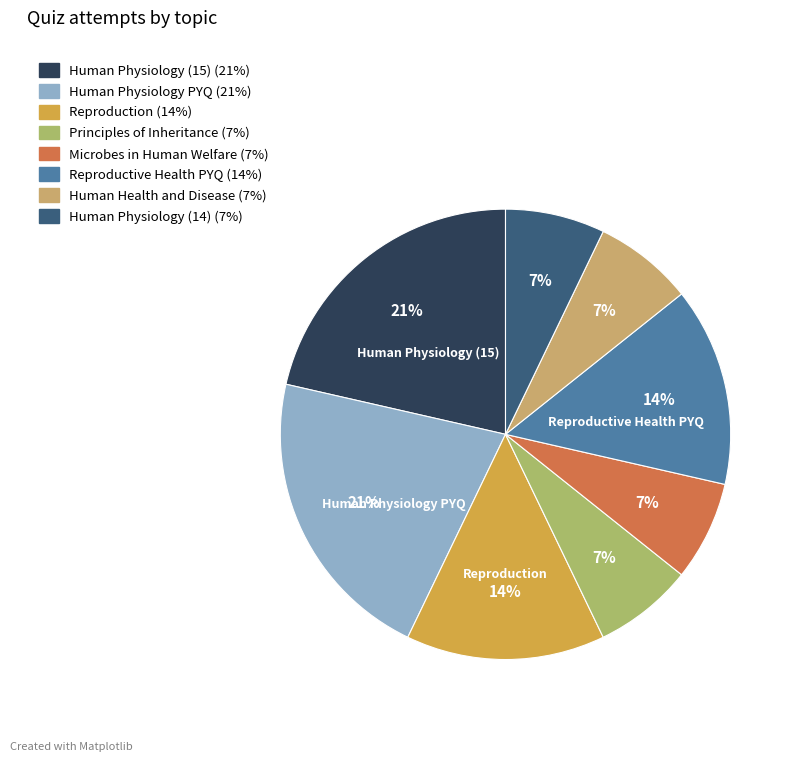

How many segments does this pie chart have?

8